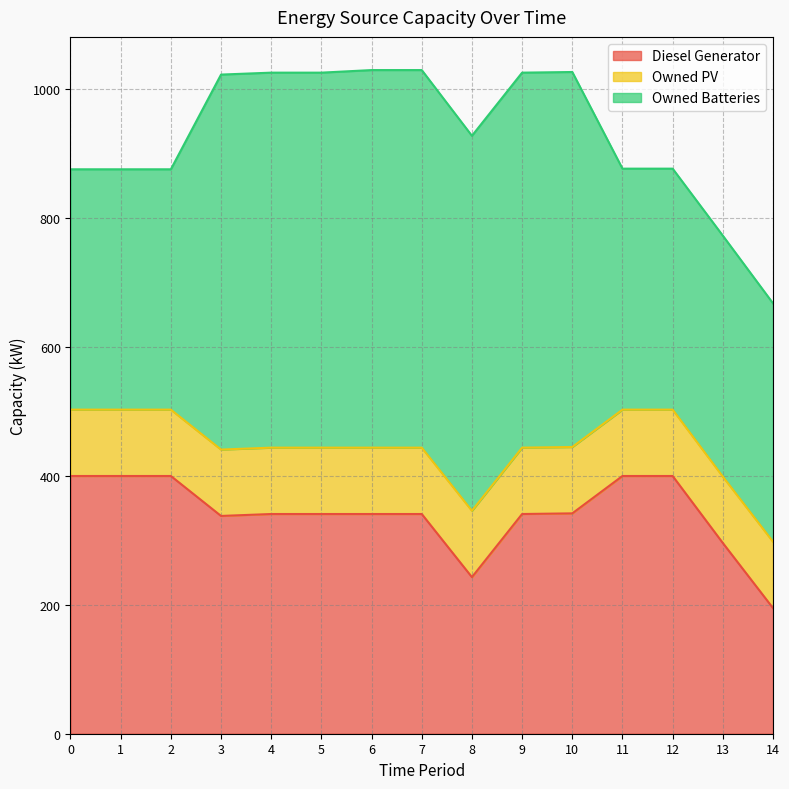

Which series has the largest total across all categories?

Owned Batteries